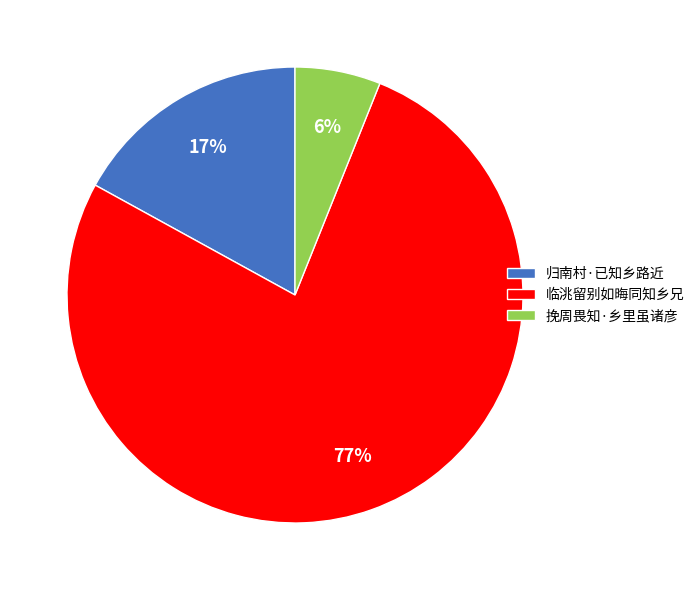

Which category has the biggest portion of the pie?

临洮留别如晦同知乡兄